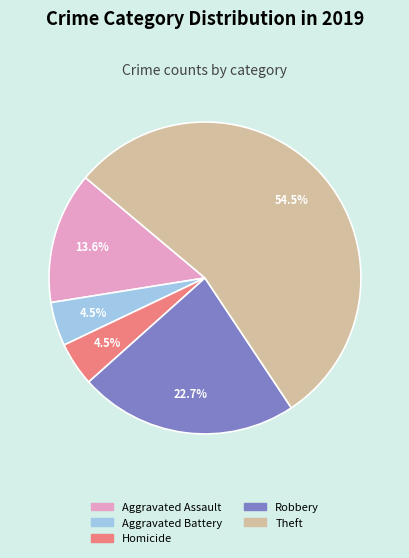

To the nearest percent, what is the difference between the largest and smallest slice percentages?

50%